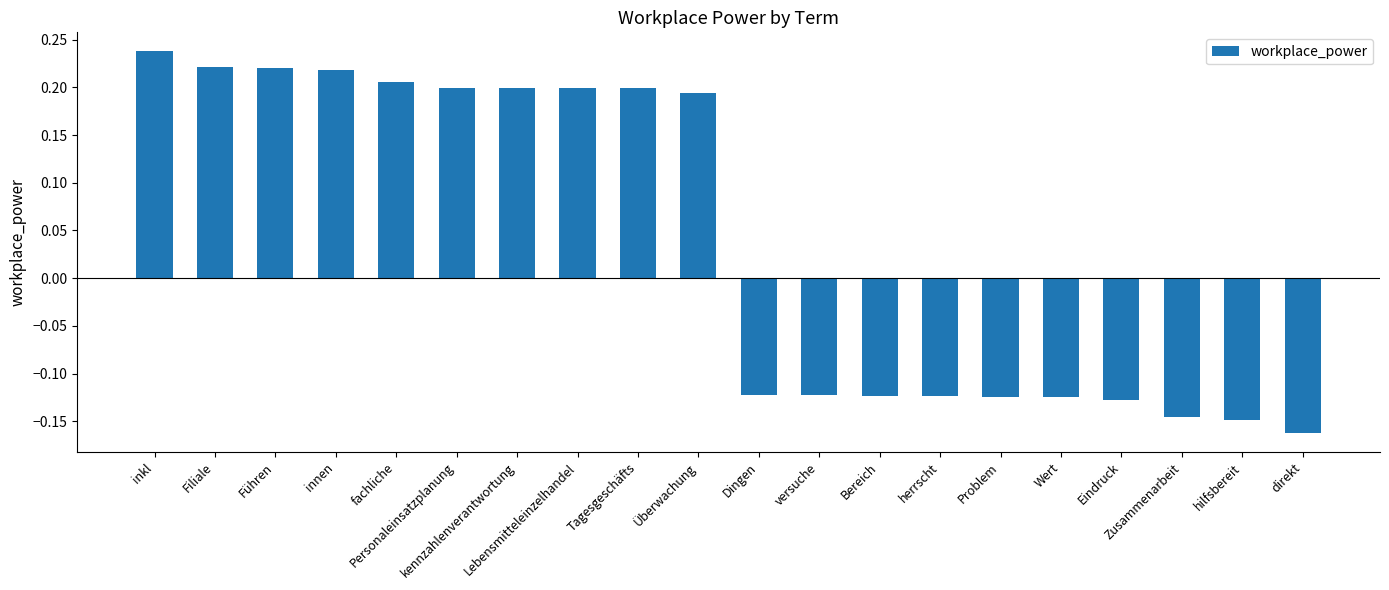

How many values are between 0 and 1?

10